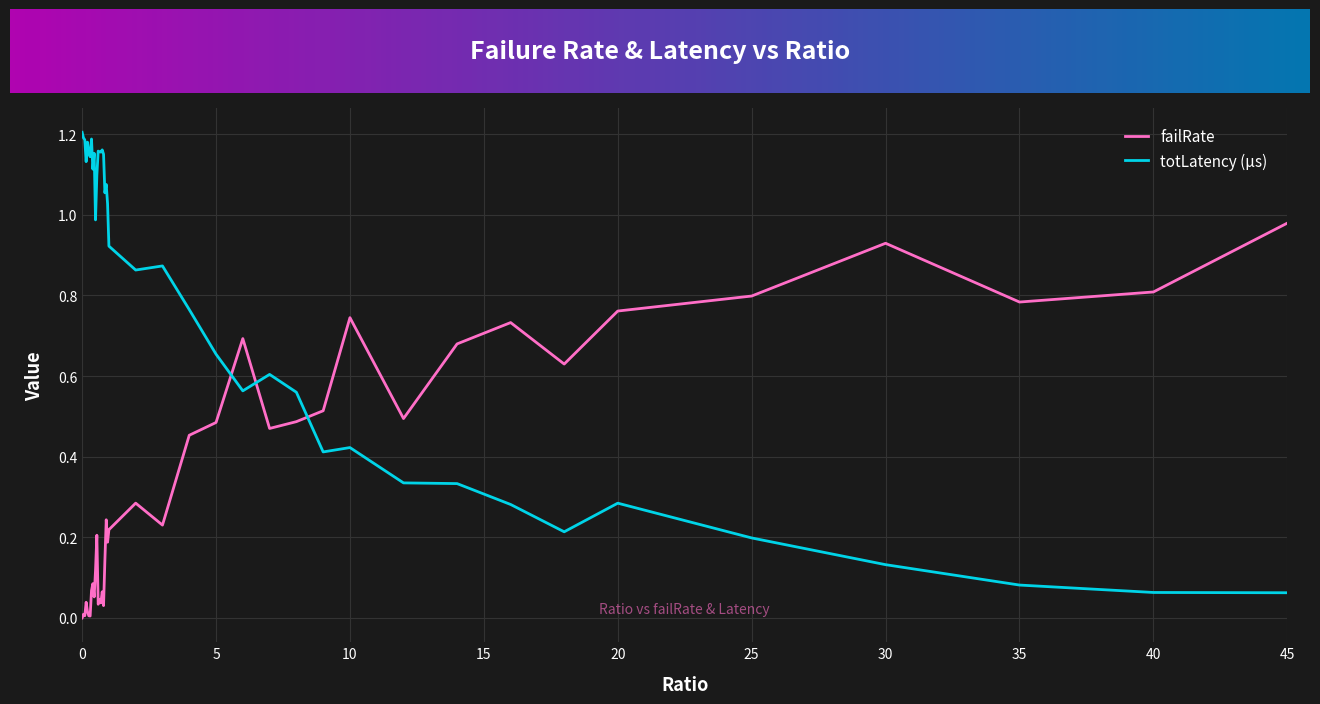

True or false: totLatency (µs) and failRate cross at least once.

True